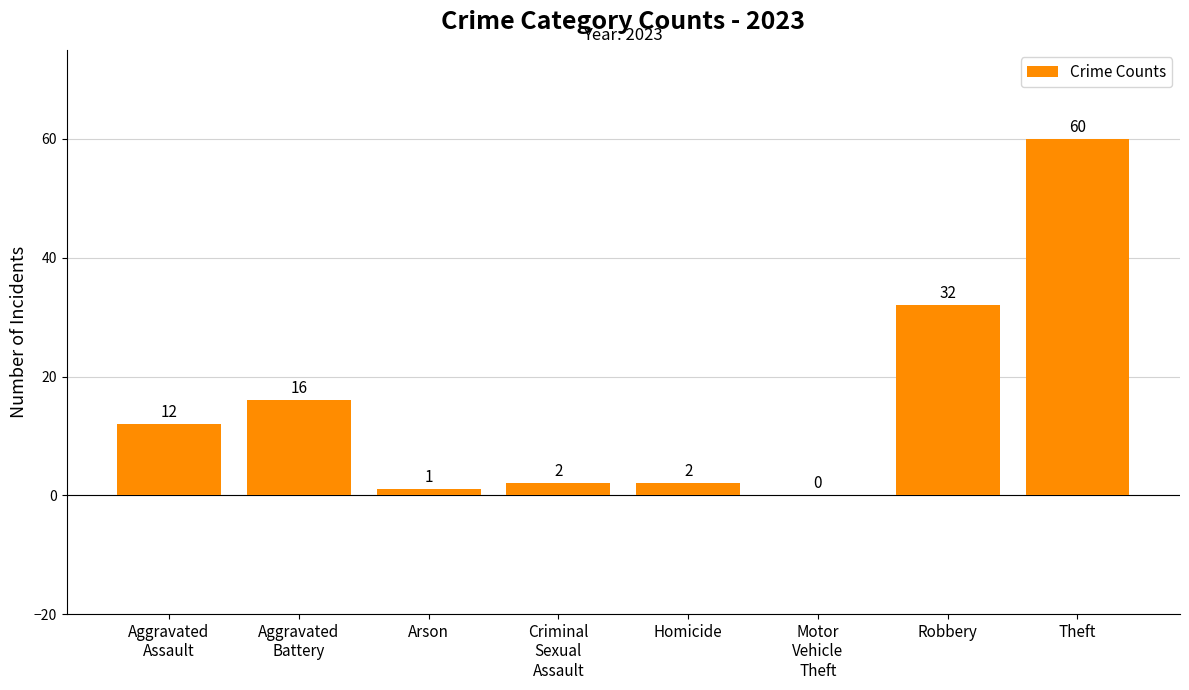

What is the sum of all values?

125